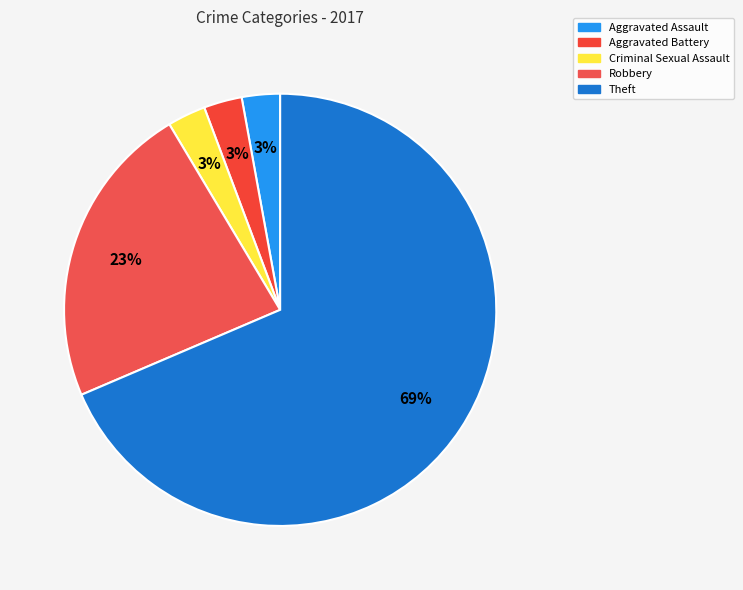

True or false: Aggravated Battery accounts for 1% of the total.

False